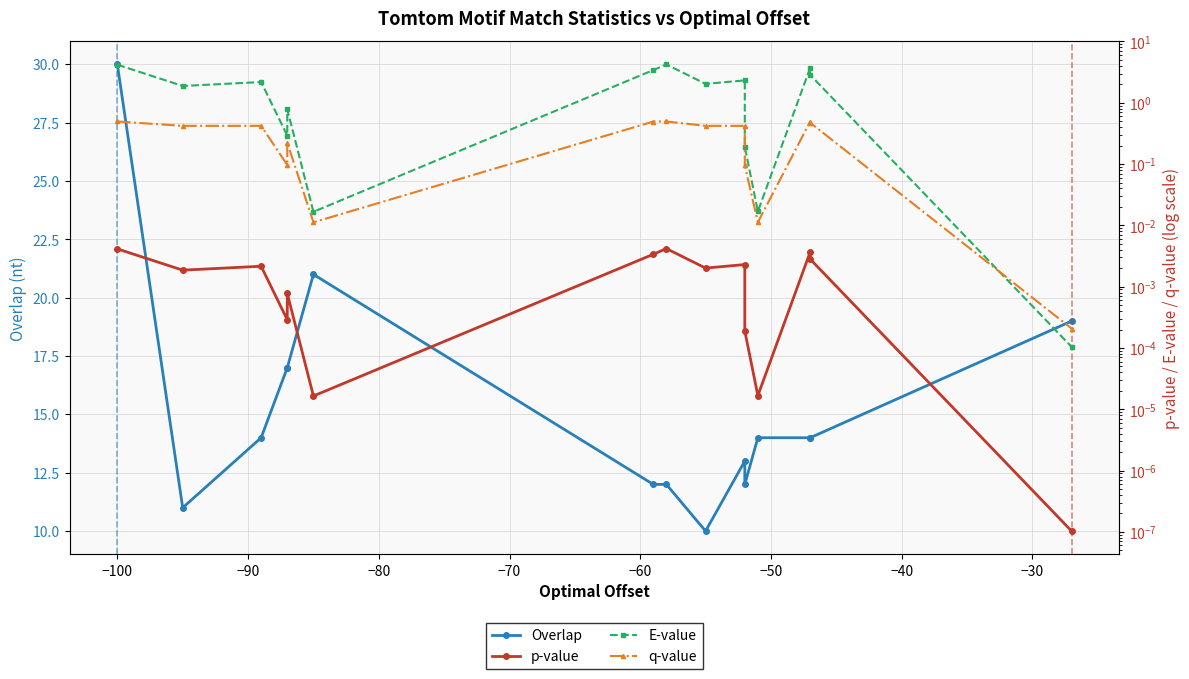

What is the average value of the Overlap series?

15.3